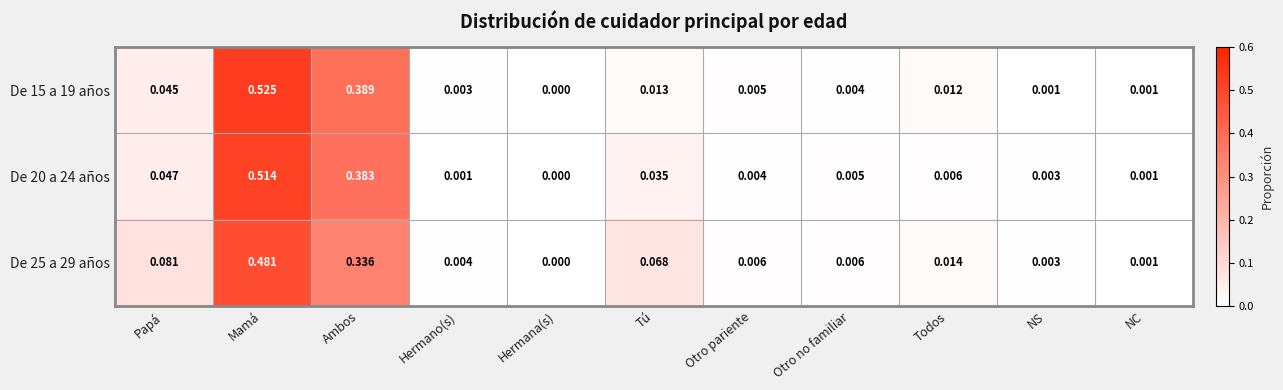

Which category has the highest value in the De 25 a 29 años series?

Mamá